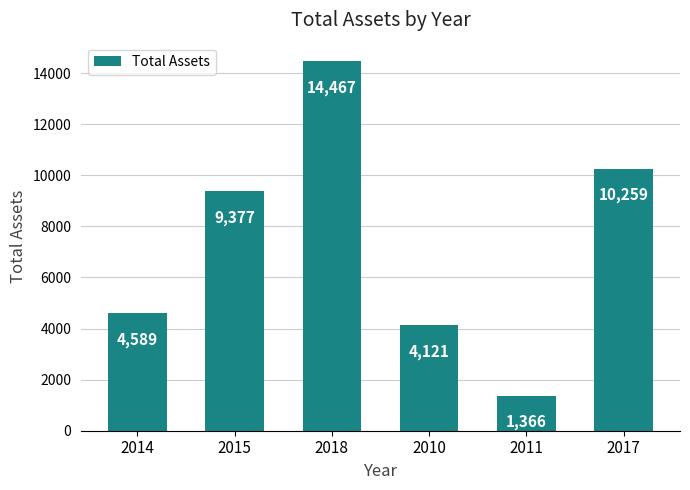

At which category does the chart reach its minimum across all series?

2011